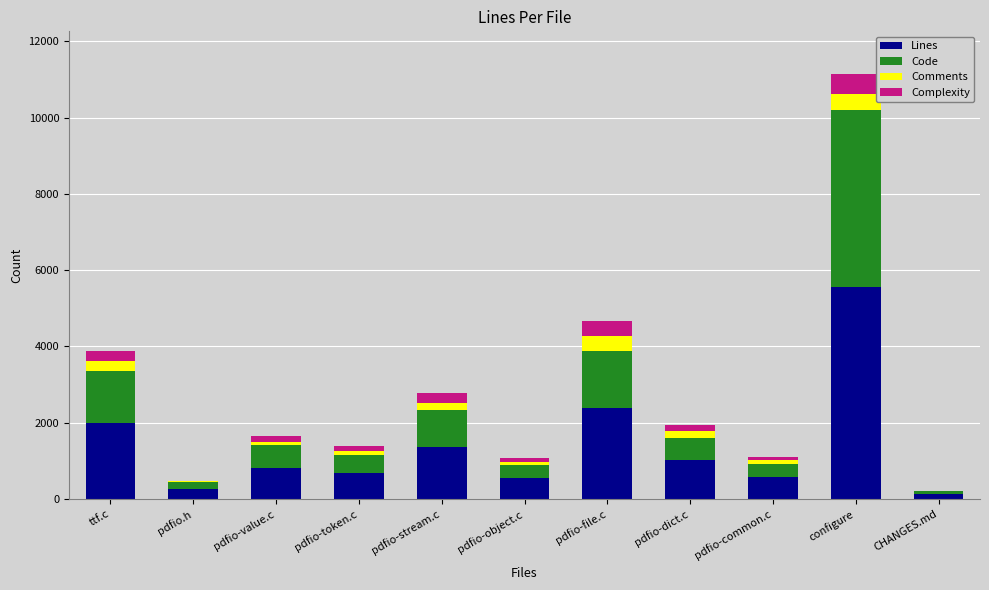

How many categories are shown in the chart?

11